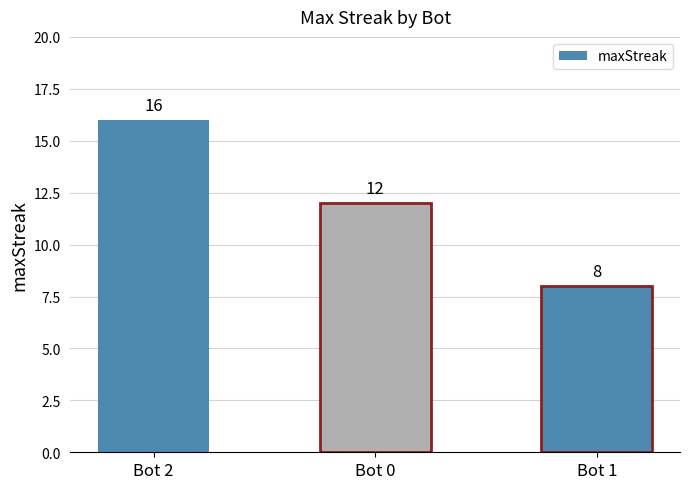

What is the change in value from Bot 2 to Bot 1?

-8